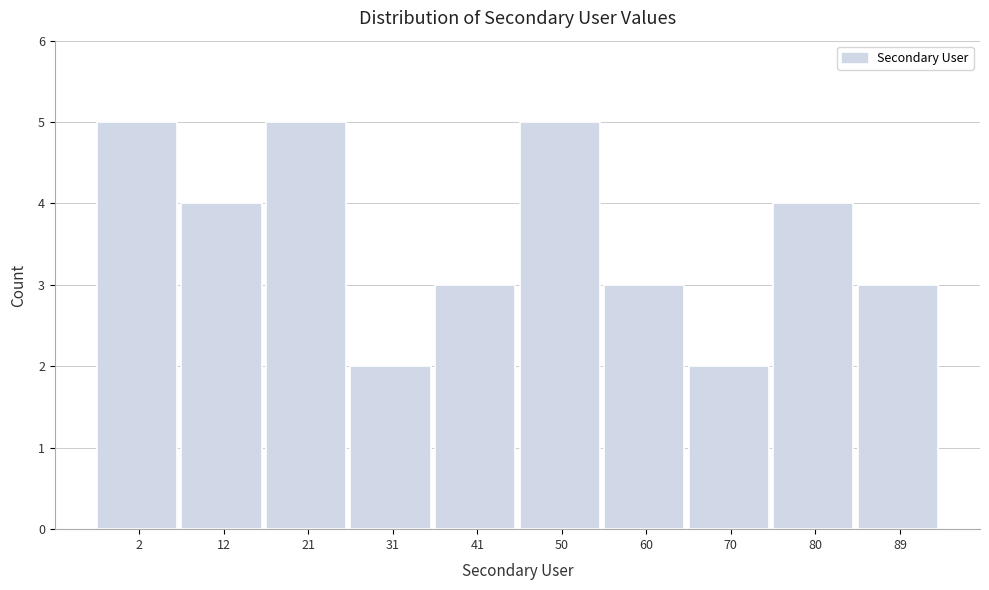

Reading left to right, transcribe all the data shown in this chart.

5	4	5	2	3	5	3	2	4	3